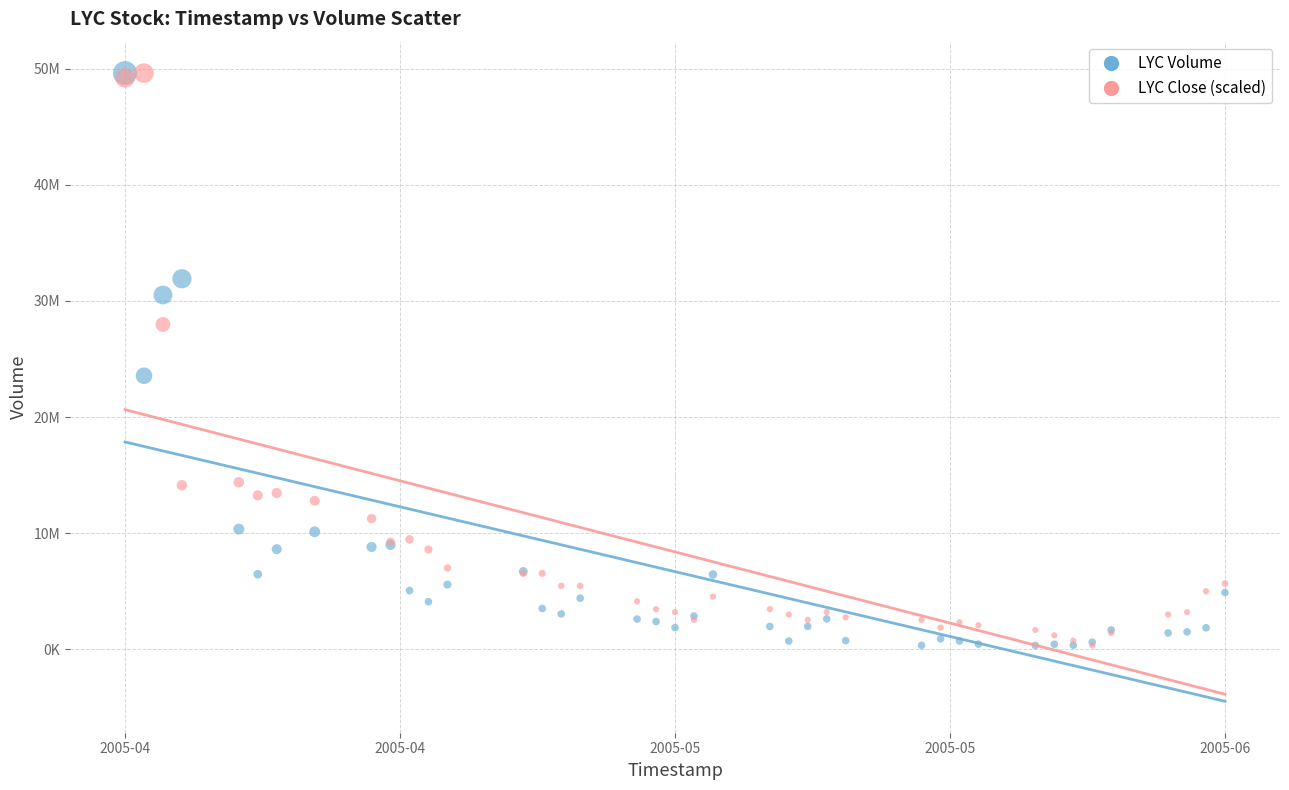

What are all the series names shown in the legend?

LYC Volume, LYC Close (scaled)